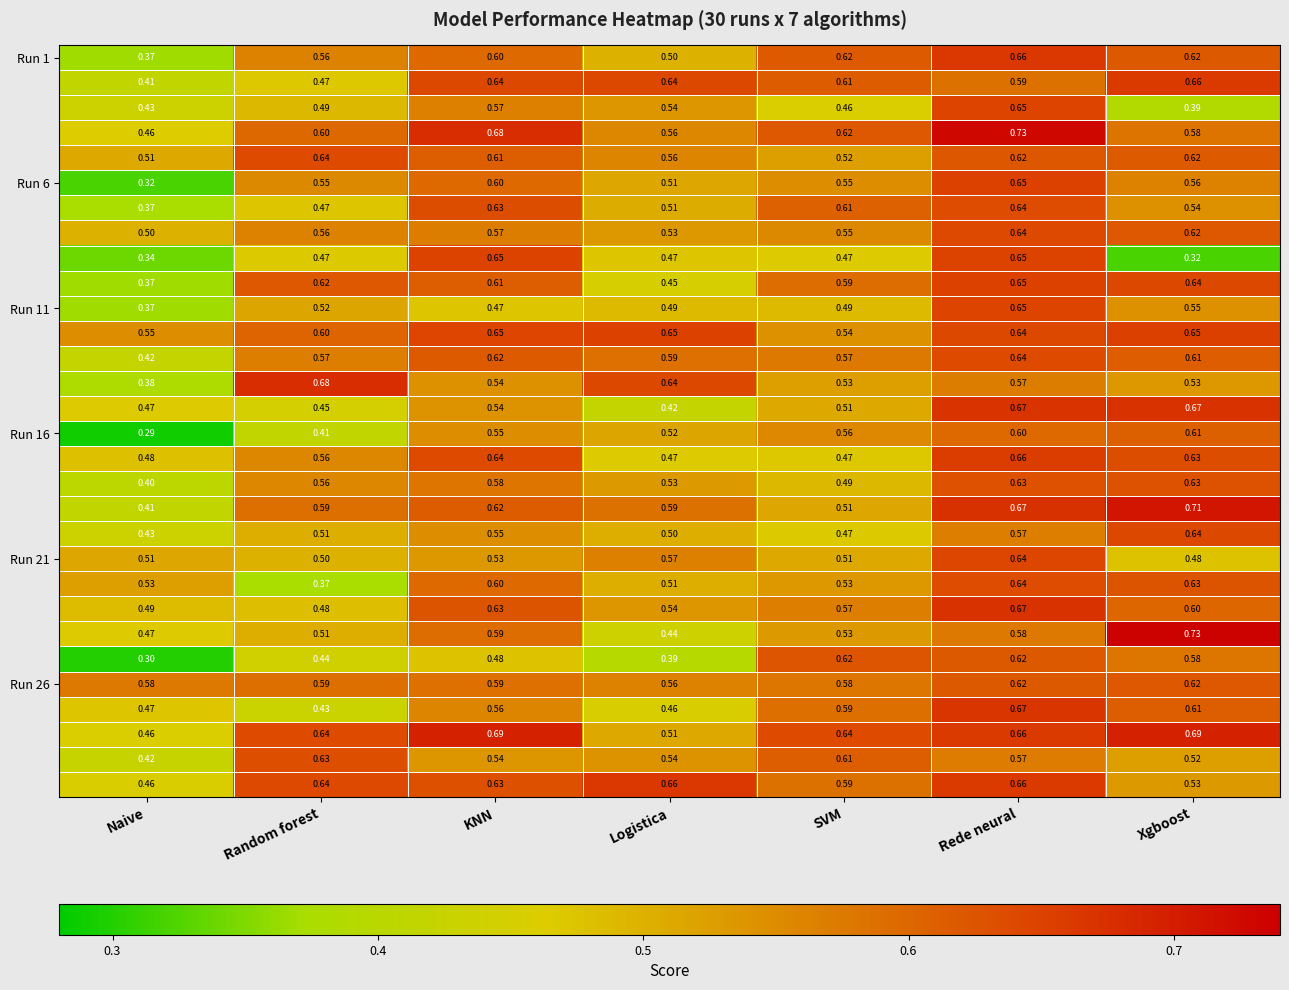

Which label corresponds to the smallest value in the chart?

Naive